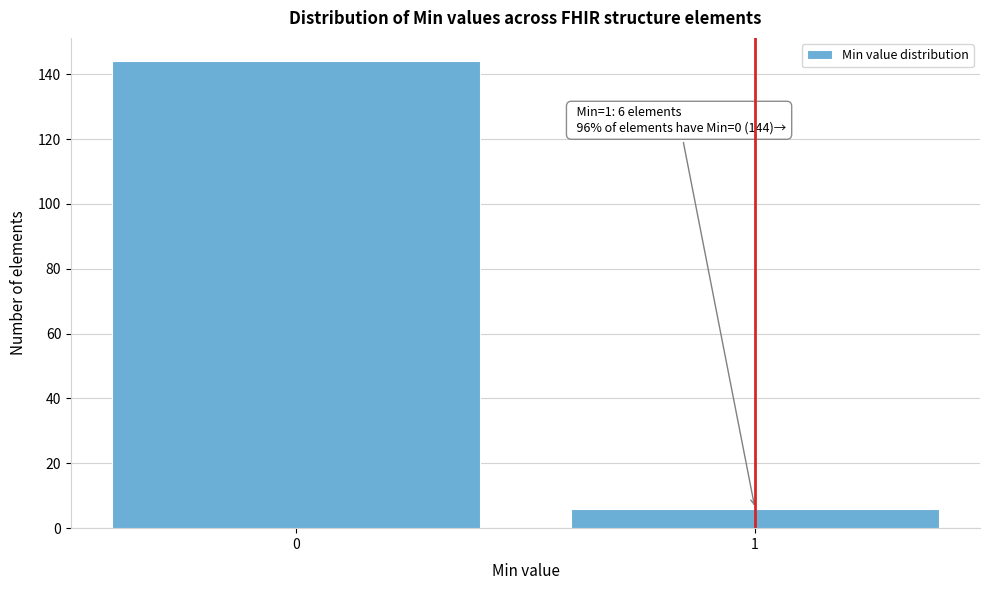

Reading left to right, what are all the values shown in this chart?

0=144	1=6